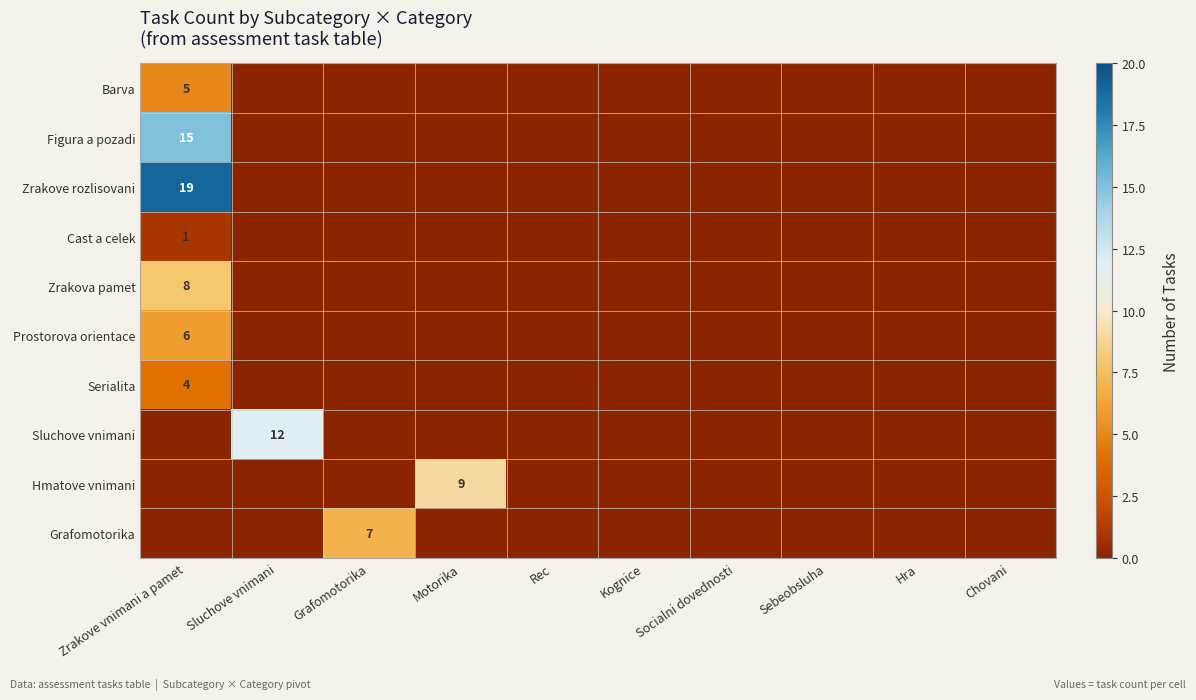

At which category does the chart reach its peak across all series?

Zrakove vnimani a pamet